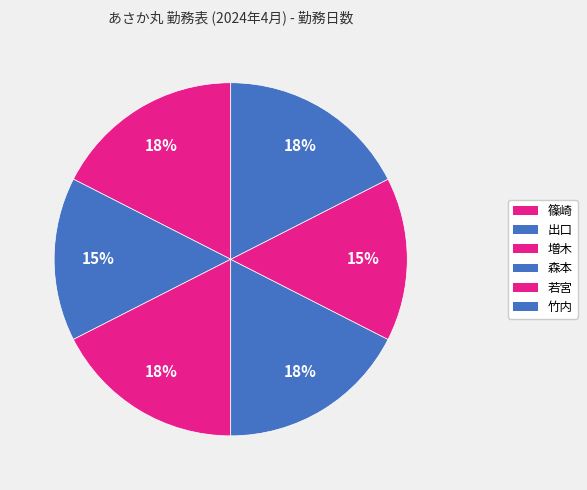

How many segments does this pie chart have?

6